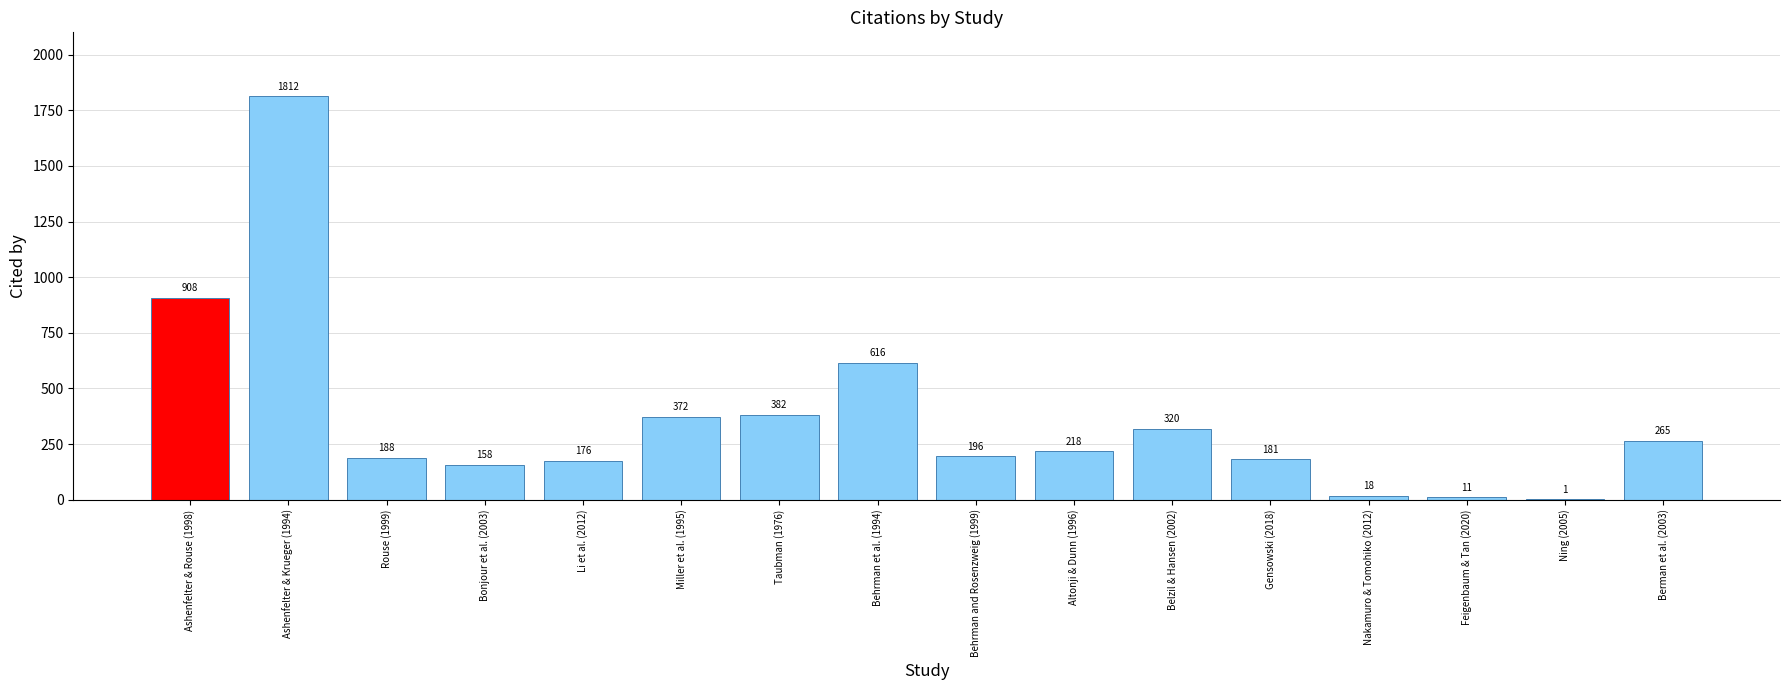

What is the sum of the values at Ning (2005) and Li et al. (2012)?

177